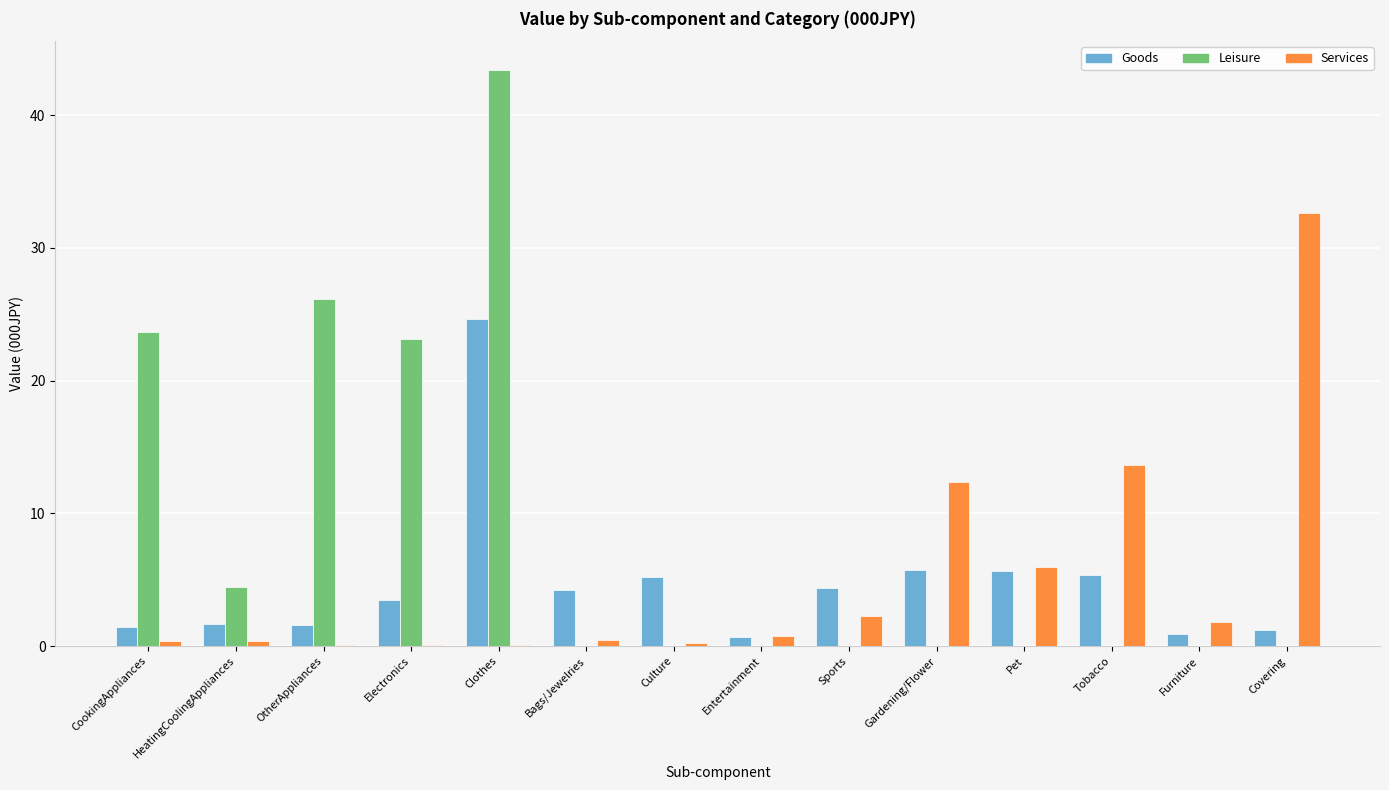

What is the total value across all series at Covering?

33.8